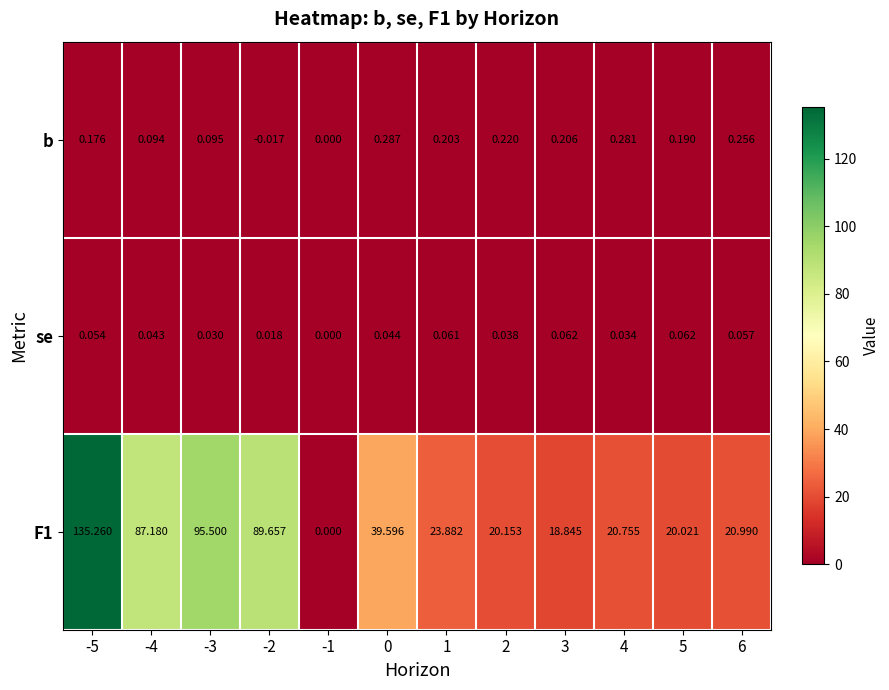

How many categories are shown in the chart?

12